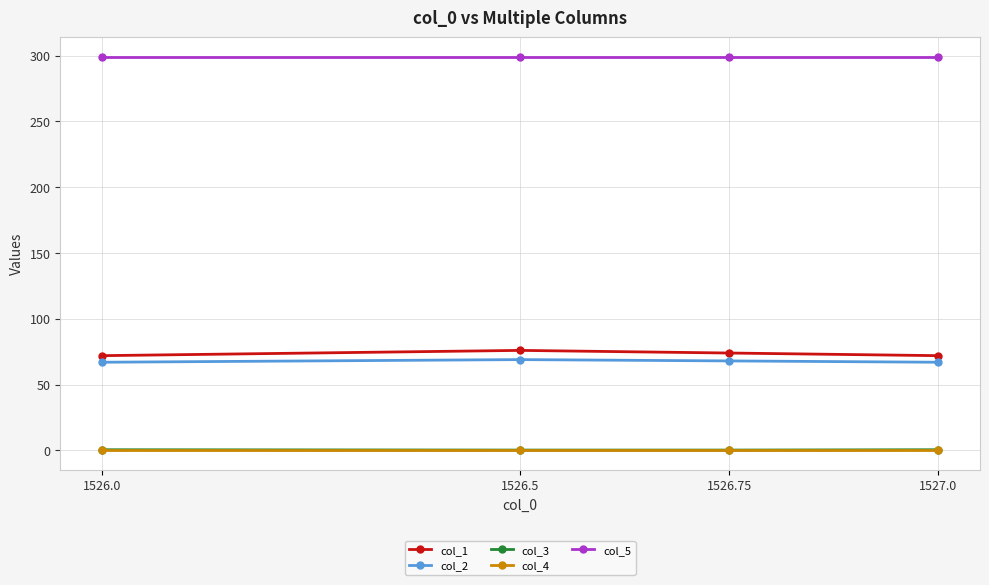

True or false: col_5 has a value of 299.0 at 1526.5.

True